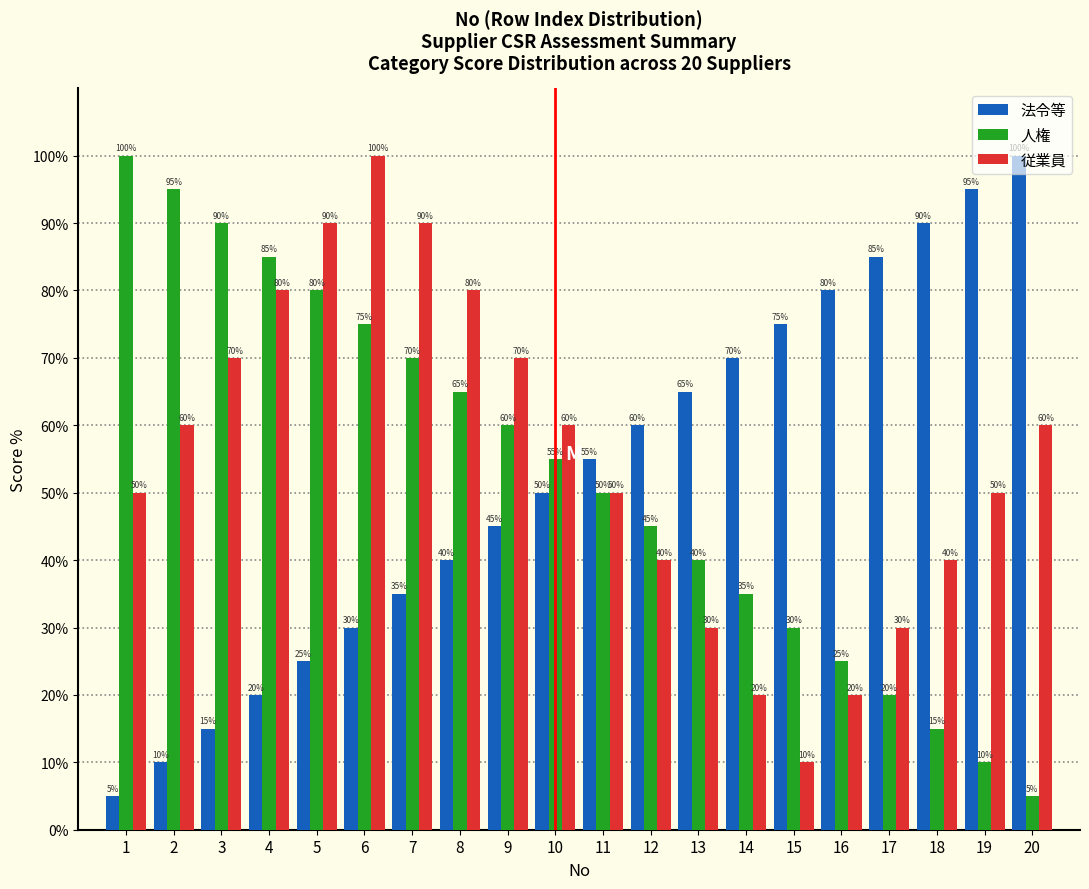

Is it true that 法令等 equals 40.0 at 8?

True